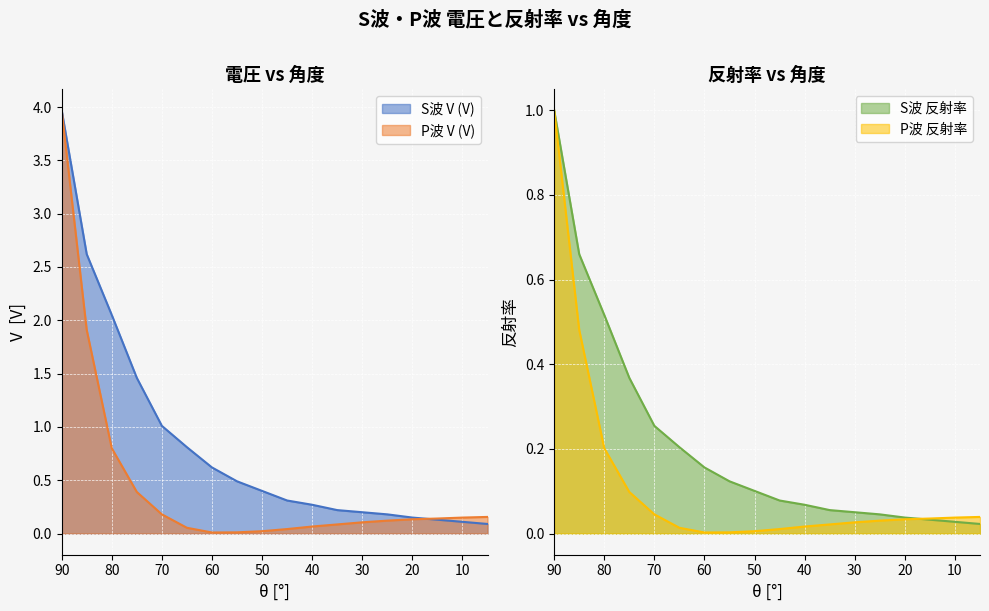

True or false: P波 反射率 has more than 1 points higher than both neighbors.

False